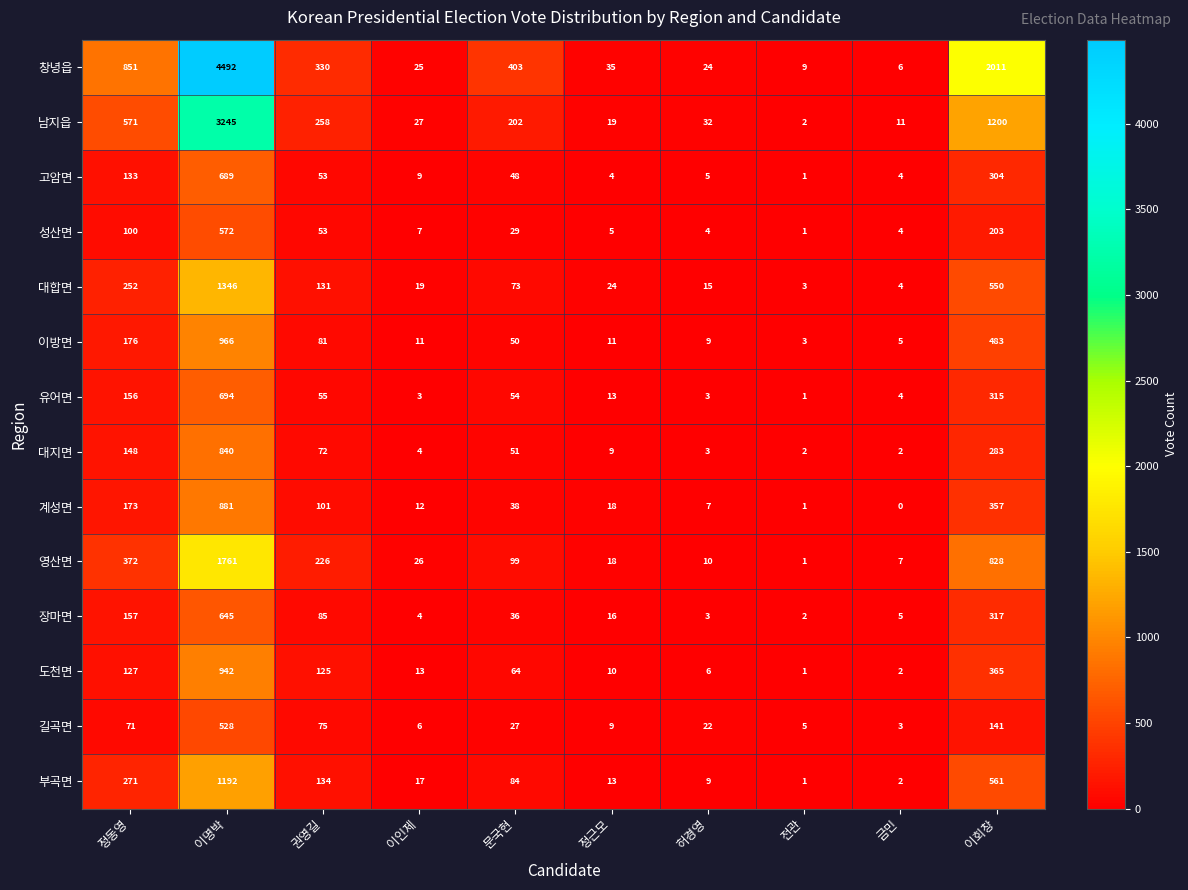

Which series has the largest range (max minus min)?

창녕읍